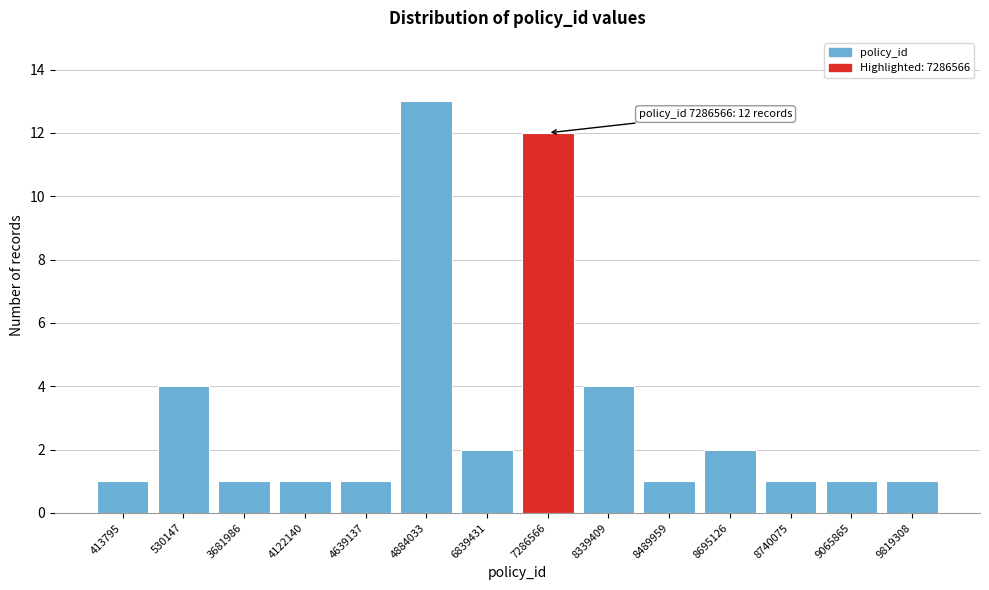

Reading left to right, transcribe all the data shown in this chart.

1	4	1	1	1	13	2	12	4	1	2	1	1	1